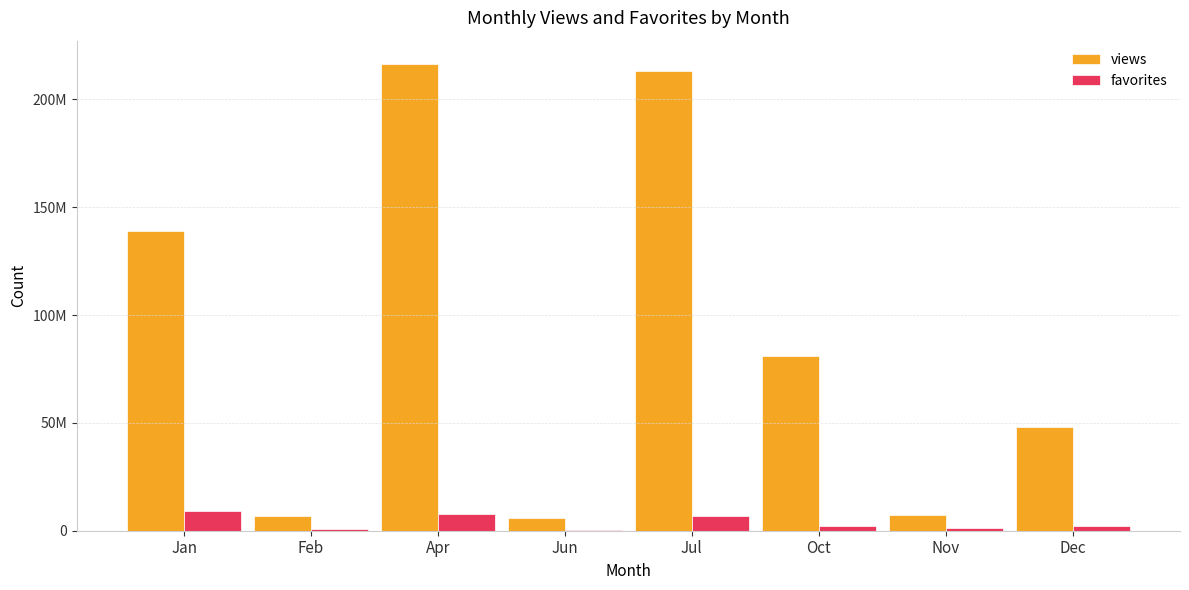

What is the greatest value displayed?

216454256